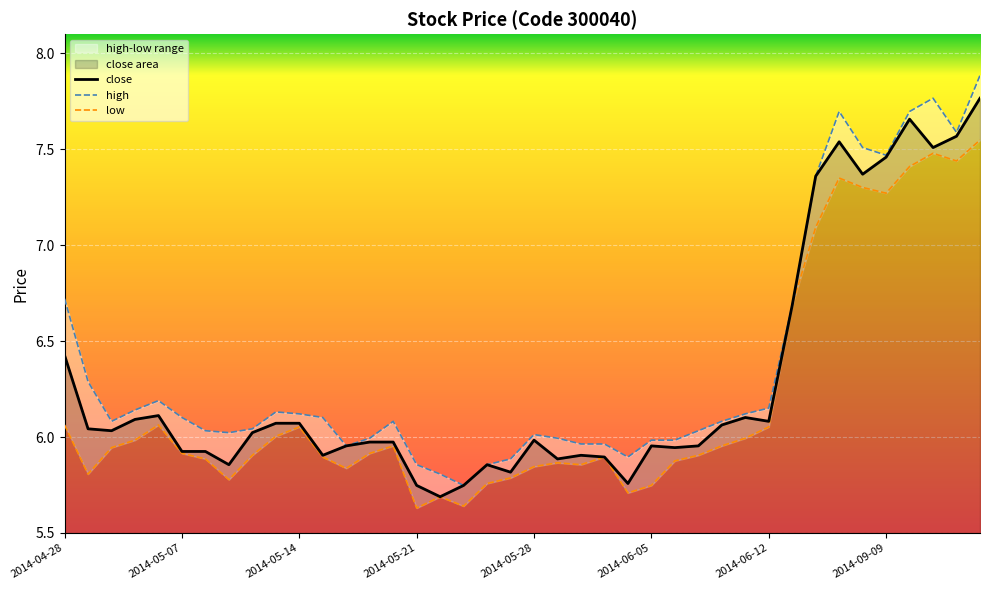

What position from the left is 2014-06-05?

26